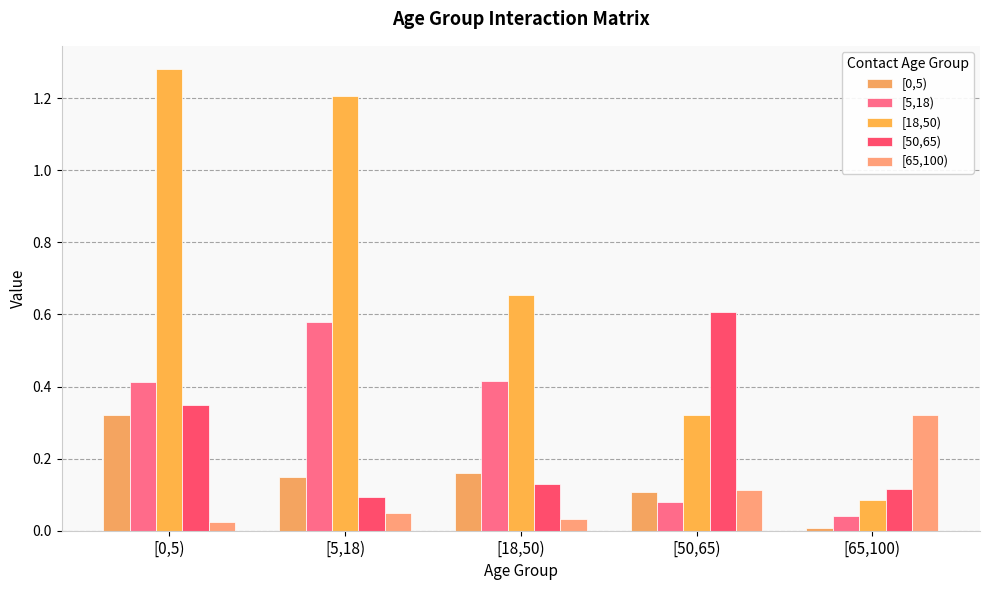

How many groups of bars are there?

5